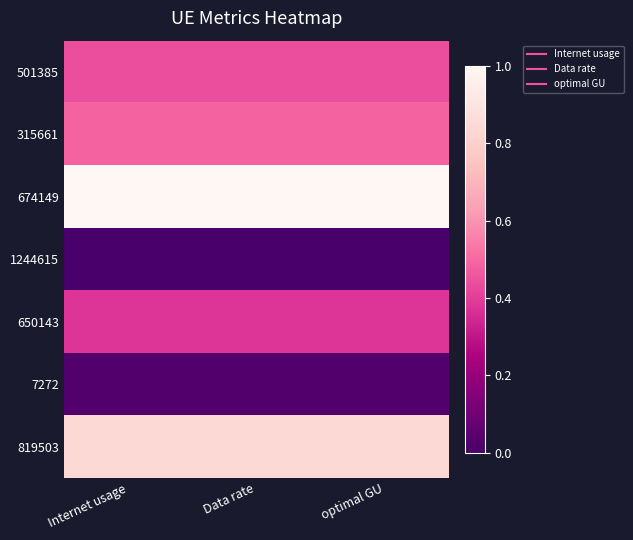

Which series has the largest total across all categories?

674149